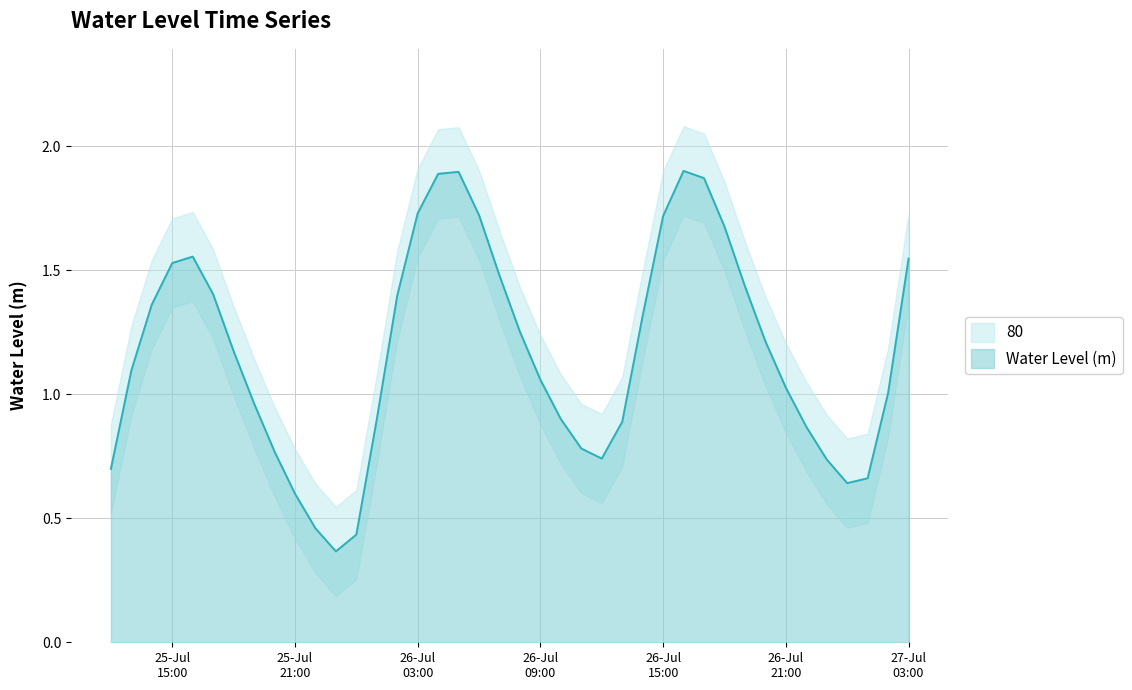

Reading right to left, what are all the values shown in this chart?

1.5	1.0	0.7	0.6	0.7	0.9	1.0	1.2	1.4	1.7	1.9	1.9	1.7	1.3	0.9	0.7	0.8	0.9	1.1	1.3	1.5	1.7	1.9	1.9	1.7	1.4	0.9	0.4	0.4	0.5	0.6	0.8	1.0	1.2	1.4	1.6	1.5	1.4	1.1	0.7